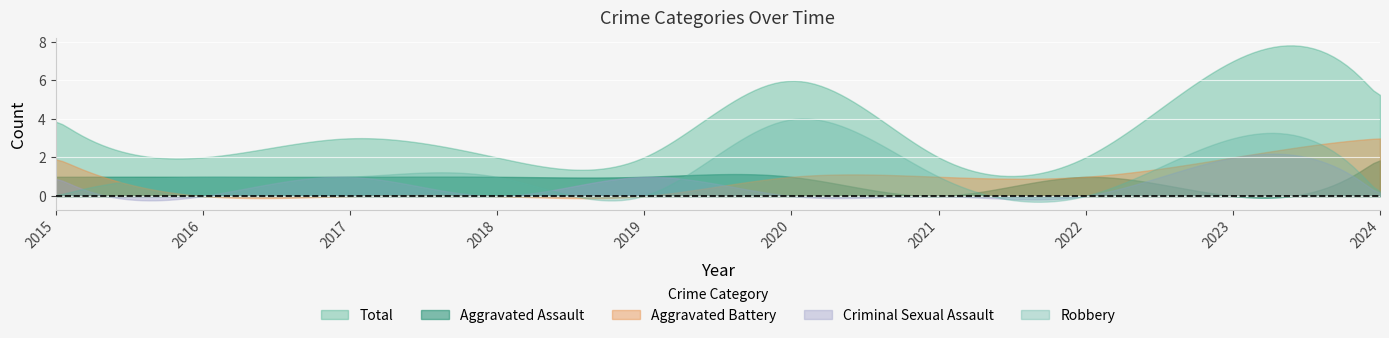

What is the maximum value shown in the chart?

7.8